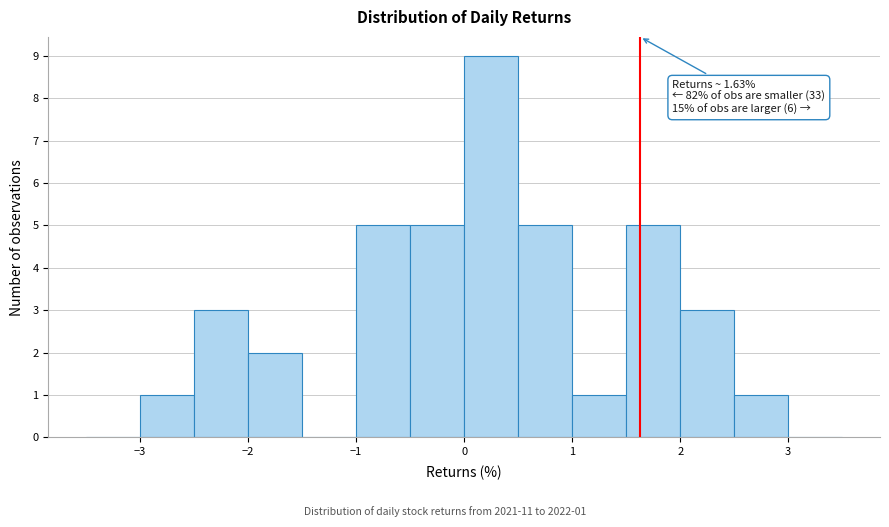

Which range on the x-axis has the tallest bar?

0.0 to 0.5